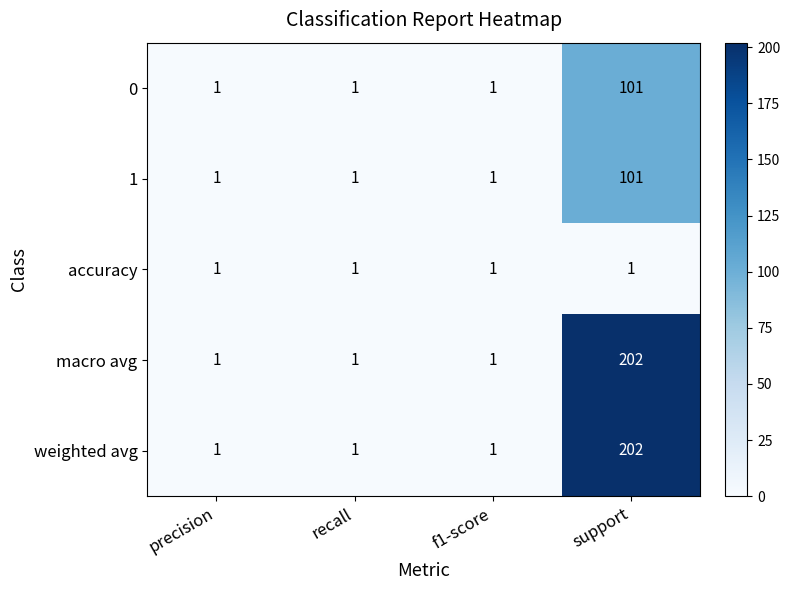

At which category is the sum across all series the highest?

support